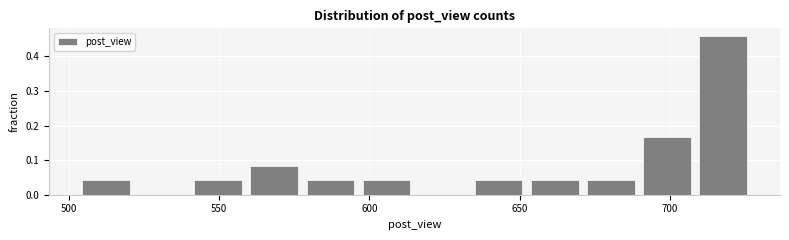

Around what value on the x-axis is the tallest bar? Give the approximate position of its centre, as read against the axis.

720